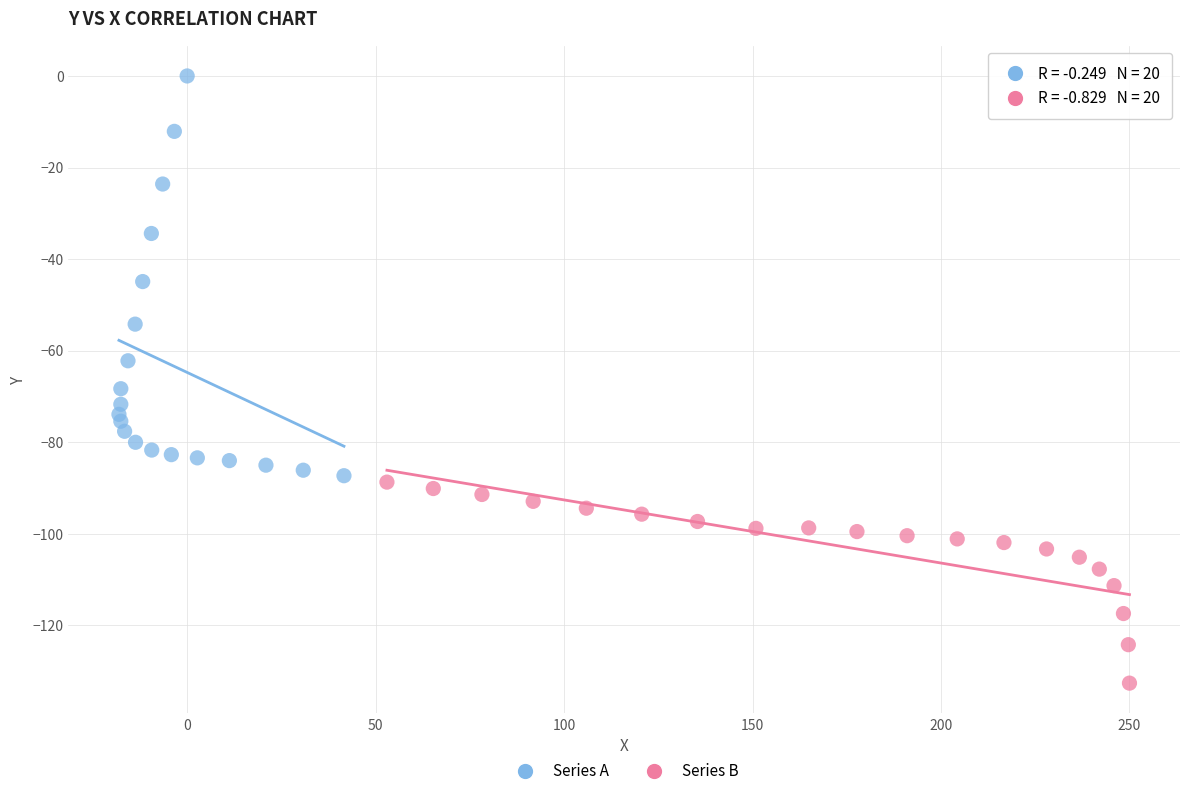

Which series has the largest Y range (max minus min)?

Series A